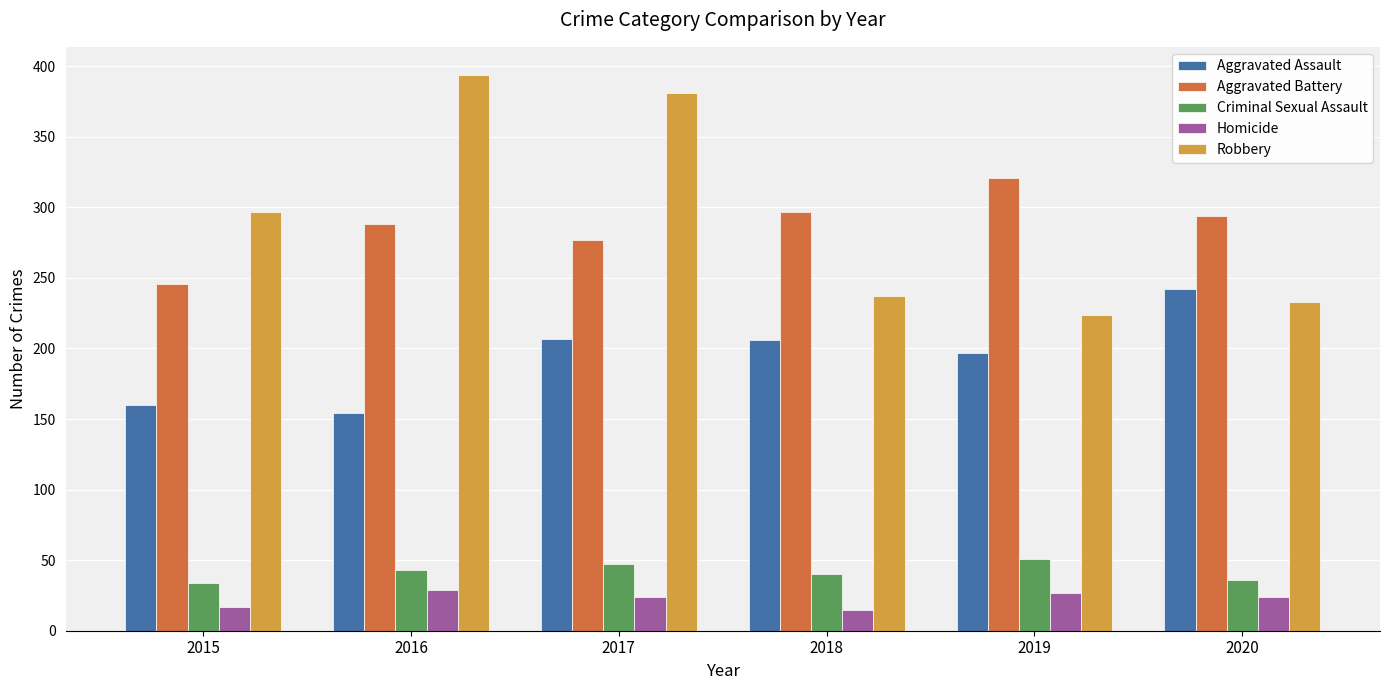

What value does the Aggravated Assault series have at 2015?

160